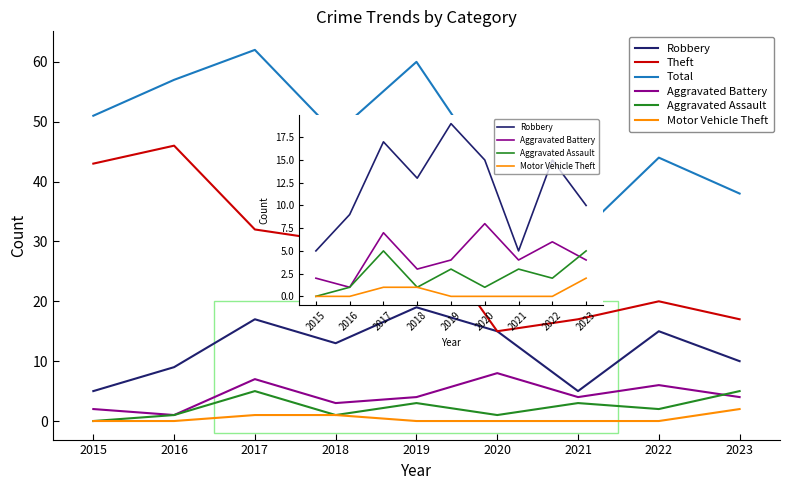

What is the value of the Robbery point at the 3rd from the left?

17